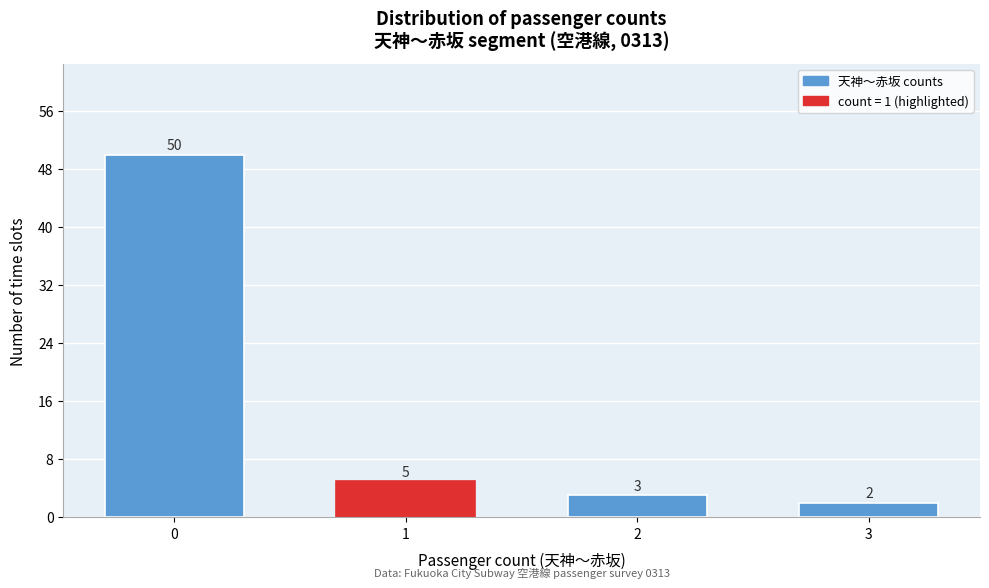

Reading right to left, list all the values displayed in this chart.

3=2	2=3	1=5	0=50